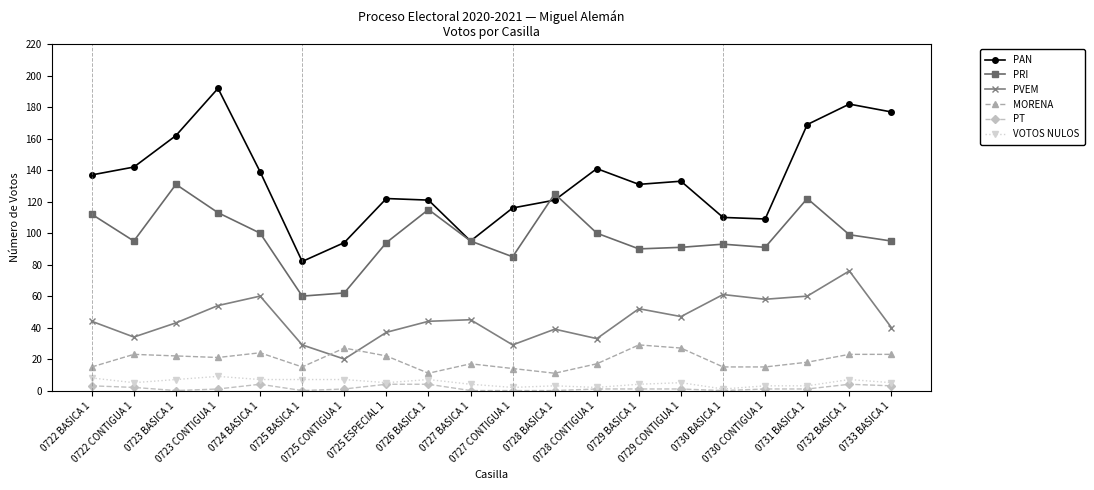

What is the value of the PRI point at the 19th from the left?

99